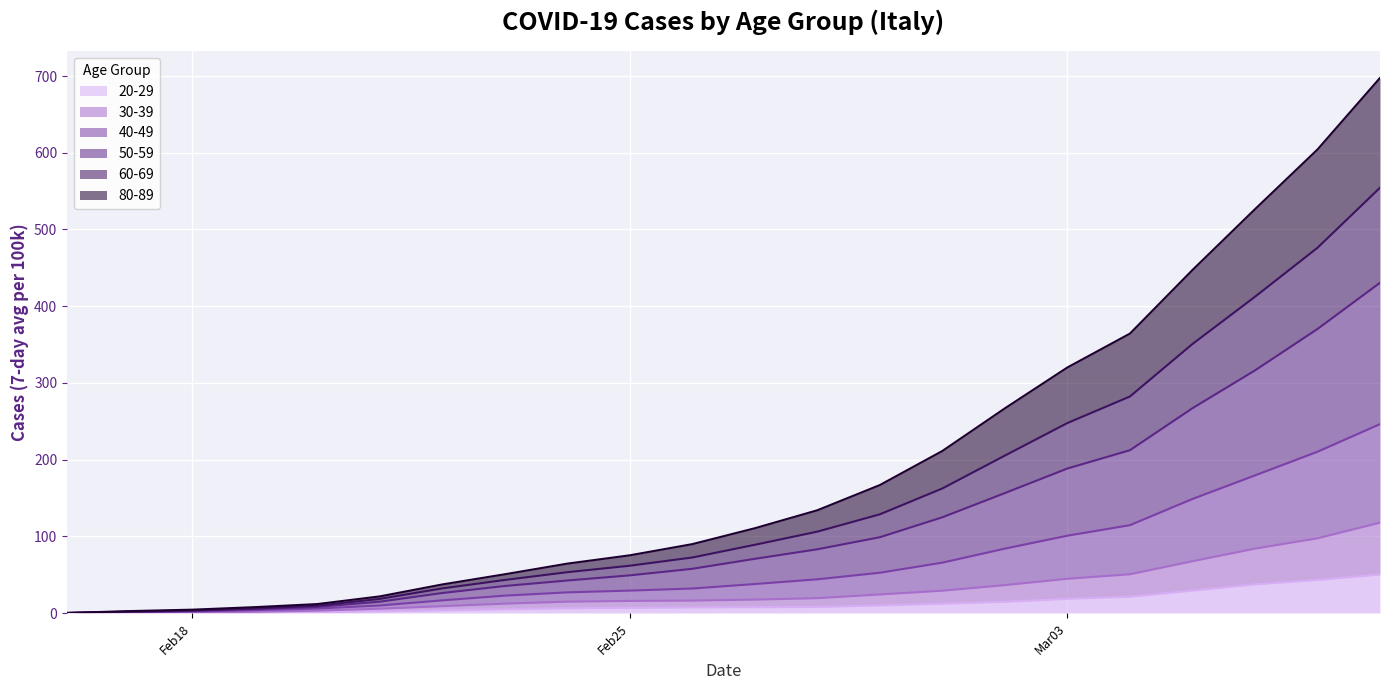

What is the highest value of the 20-29 series?

50.3